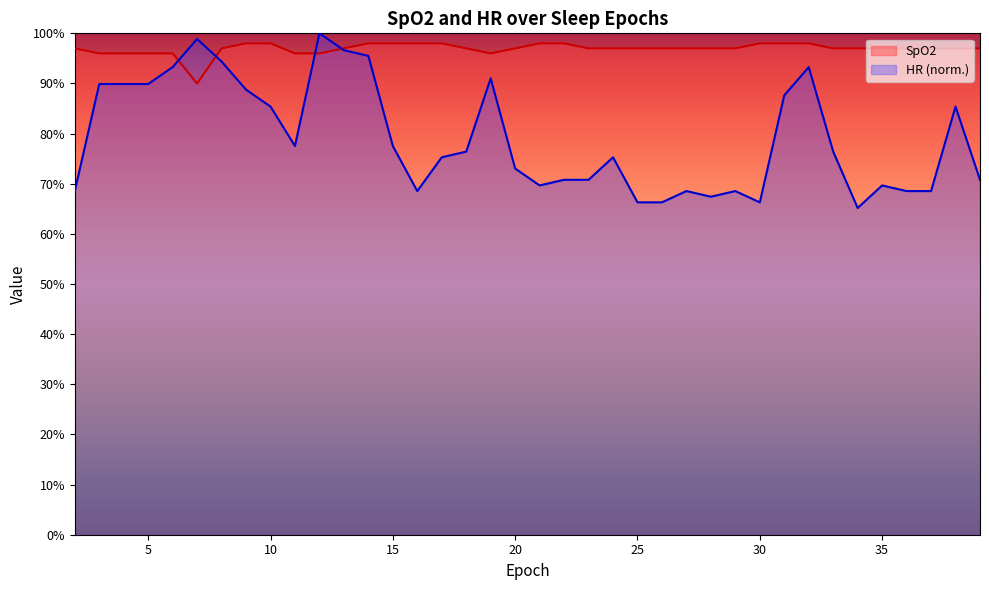

What is the difference between the highest and lowest values at 4?

6.1